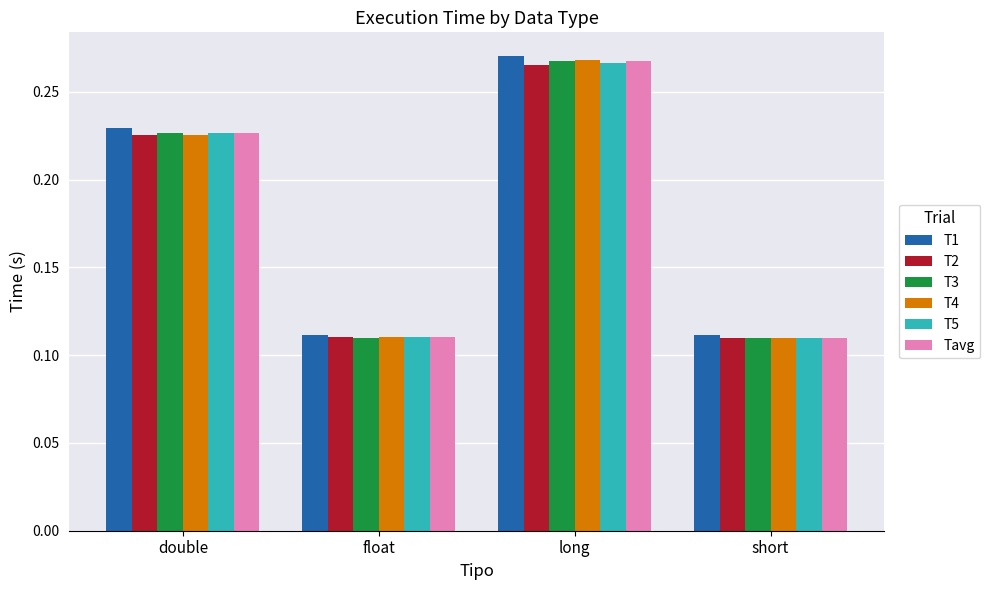

The T4 series shows 0.0 at short. True or false?

False